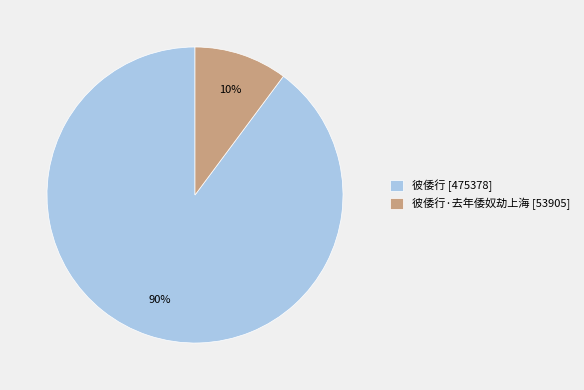

Rank the categories by value from highest to lowest.

彼倭行 [475378], 彼倭行·去年倭奴劫上海 [53905]